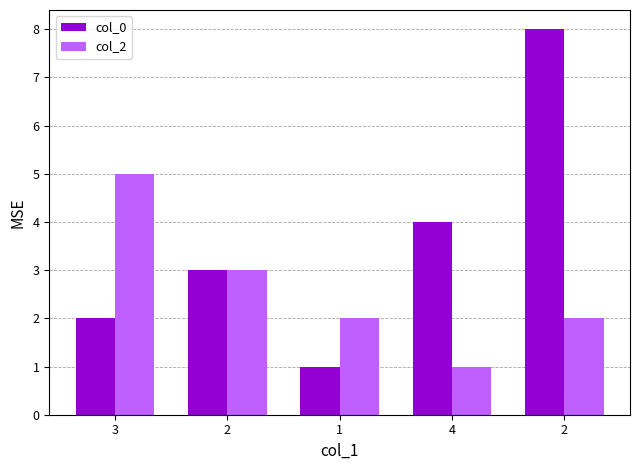

Which category has the lowest value across all series?

1